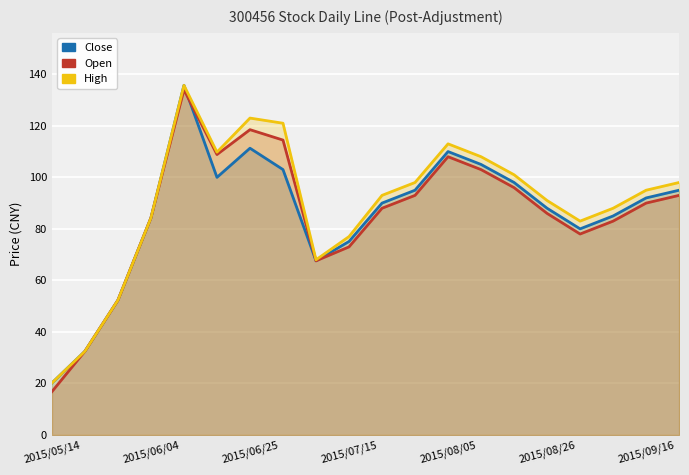

Is it true that Open equals 93.0 at 11?

True